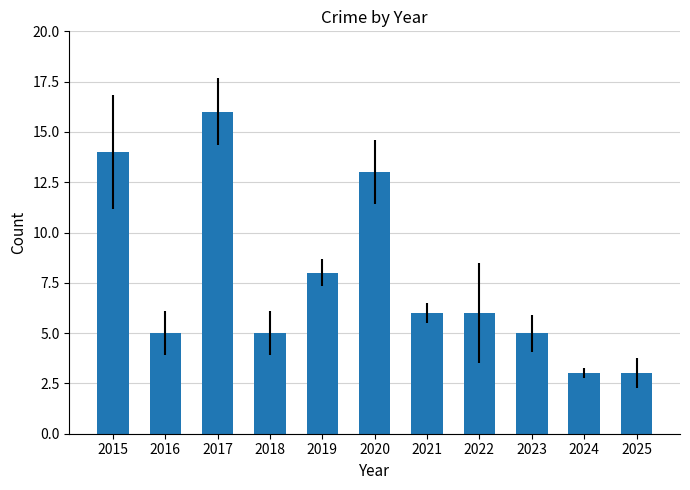

Is it true that the value at 2023 is 2?

False